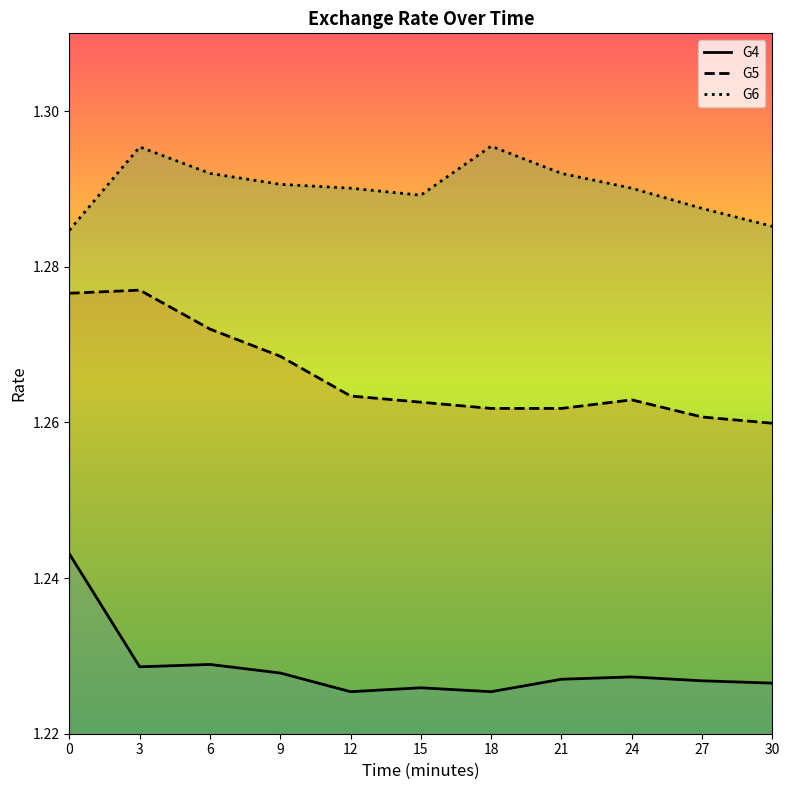

Reading left to right, transcribe all the data shown in this chart.

G4: 1.2	1.2	1.2	1.2	1.2	1.2	1.2	1.2	1.2	1.2	1.2
G5: 1.3	1.3	1.3	1.3	1.3	1.3	1.3	1.3	1.3	1.3	1.3
G6: 1.3	1.3	1.3	1.3	1.3	1.3	1.3	1.3	1.3	1.3	1.3